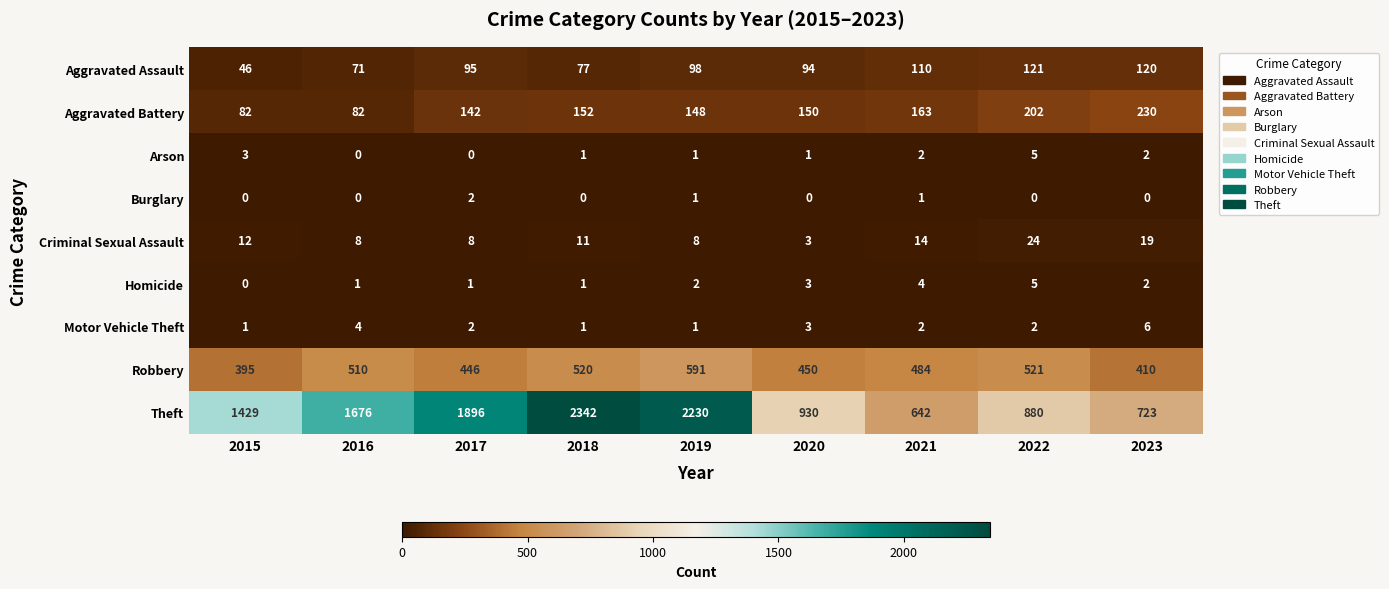

Count the number of categories in the chart.

9